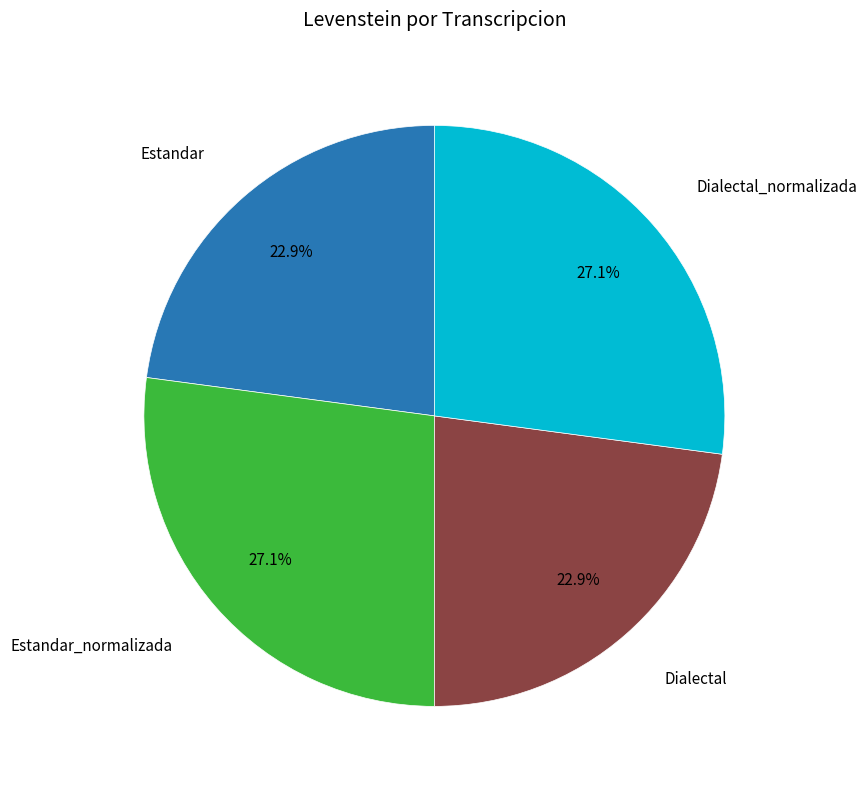

Does any single category account for the majority?

No